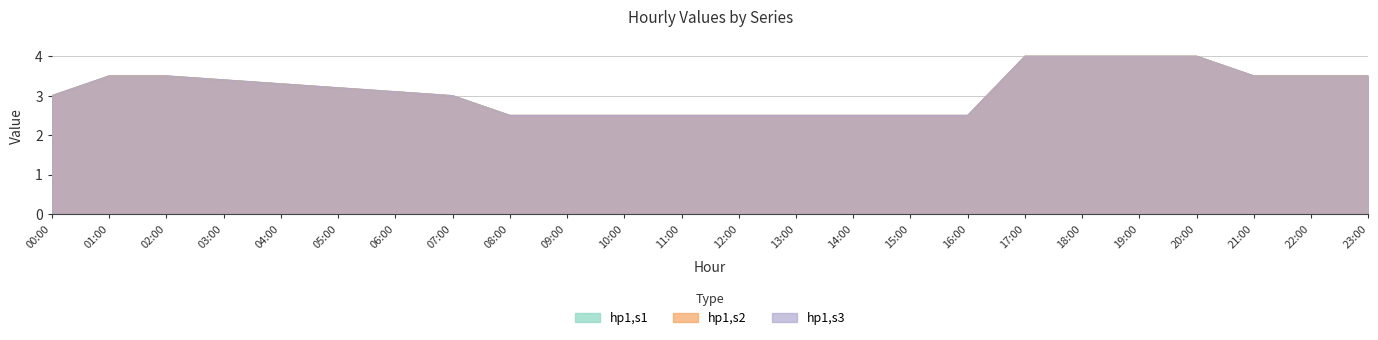

Which series has the largest total across all categories?

hp1,s1